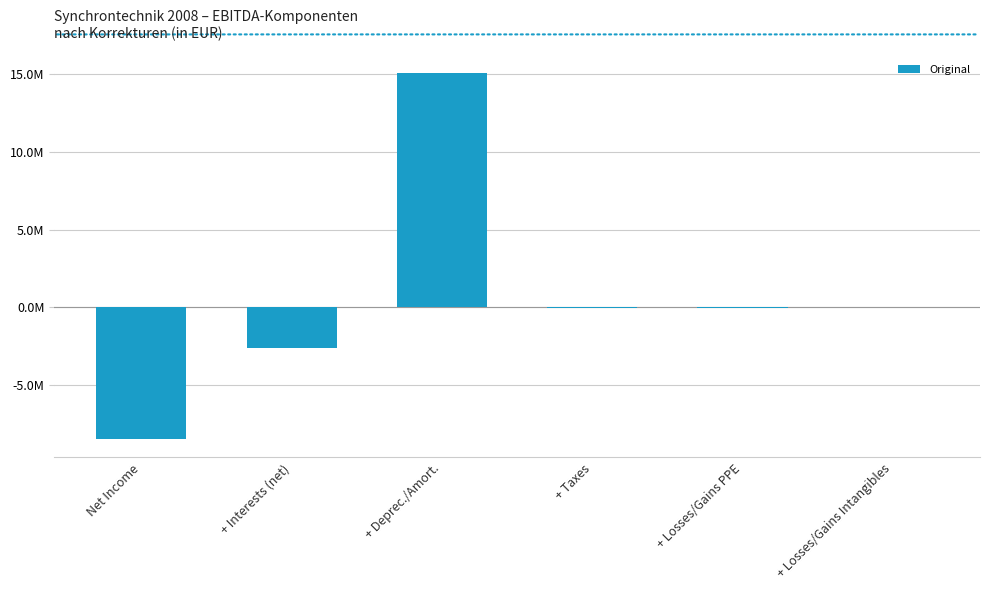

What is the change in value from + Interests (net) to + Losses/Gains Intangibles?

+2619366.9